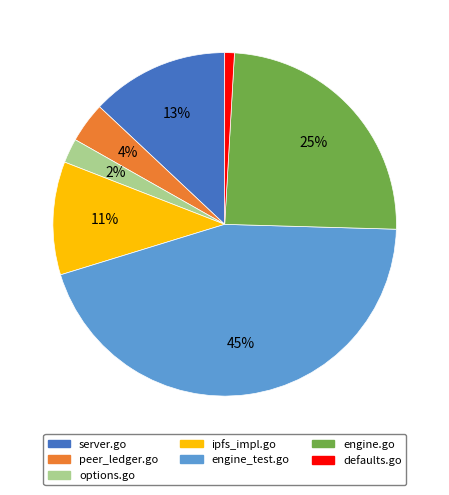

Combined, do ipfs_impl.go and options.go account for over 50%?

No